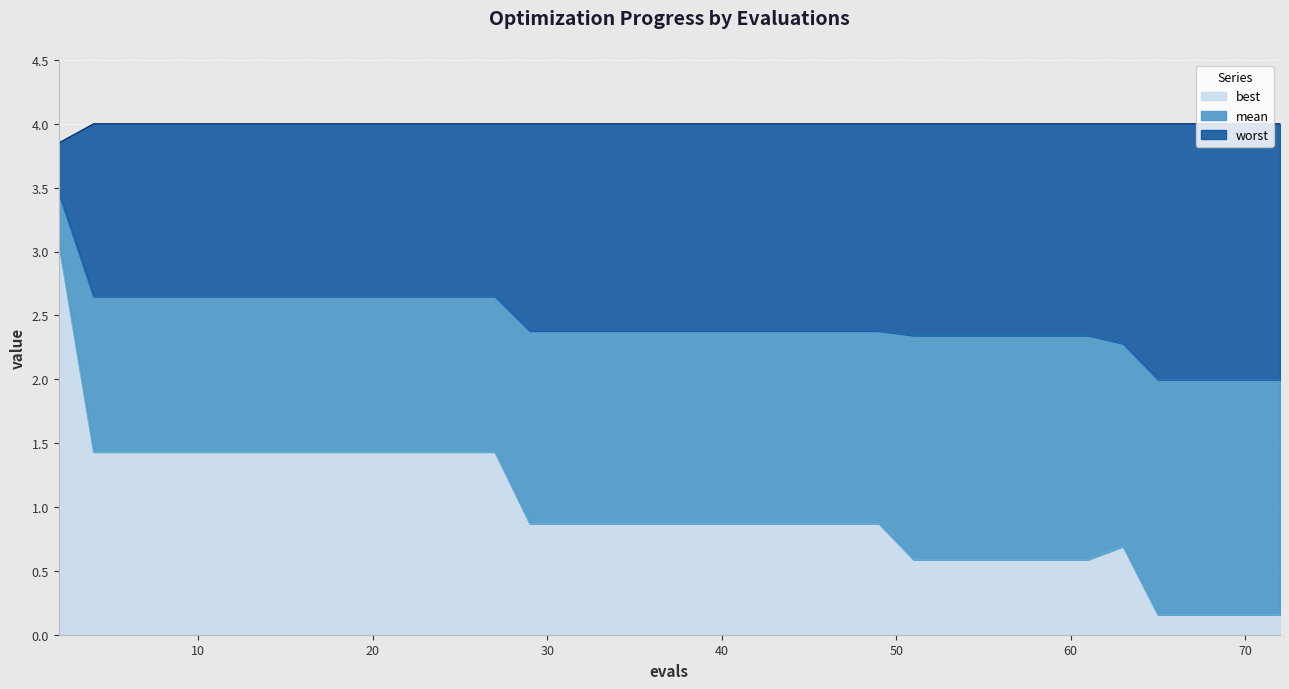

What is the value of the worst point at the 7th from the left?

4.0